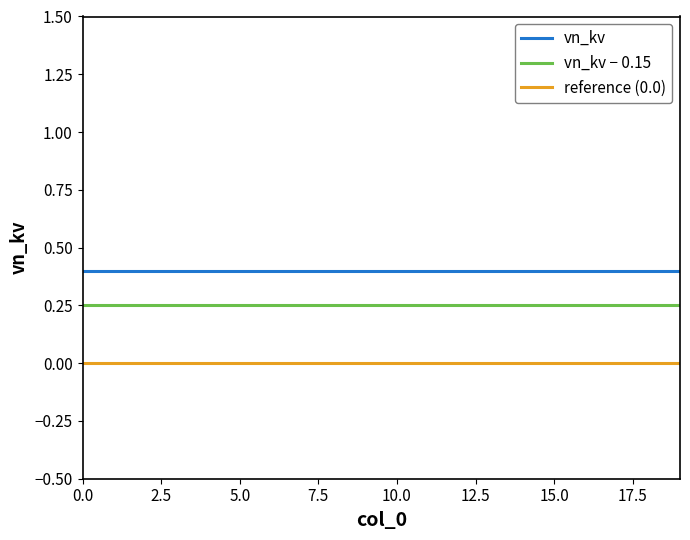

Which series has the largest total across all categories?

vn_kv